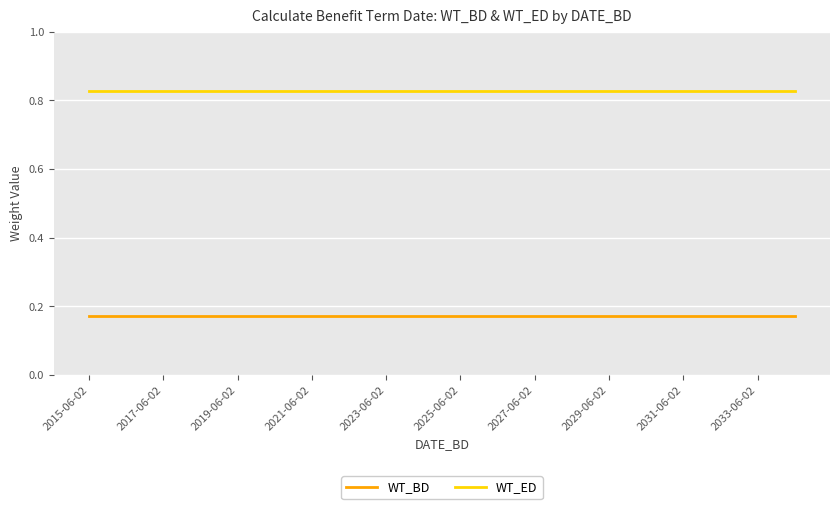

True or false: WT_BD and WT_ED cross at least once.

False